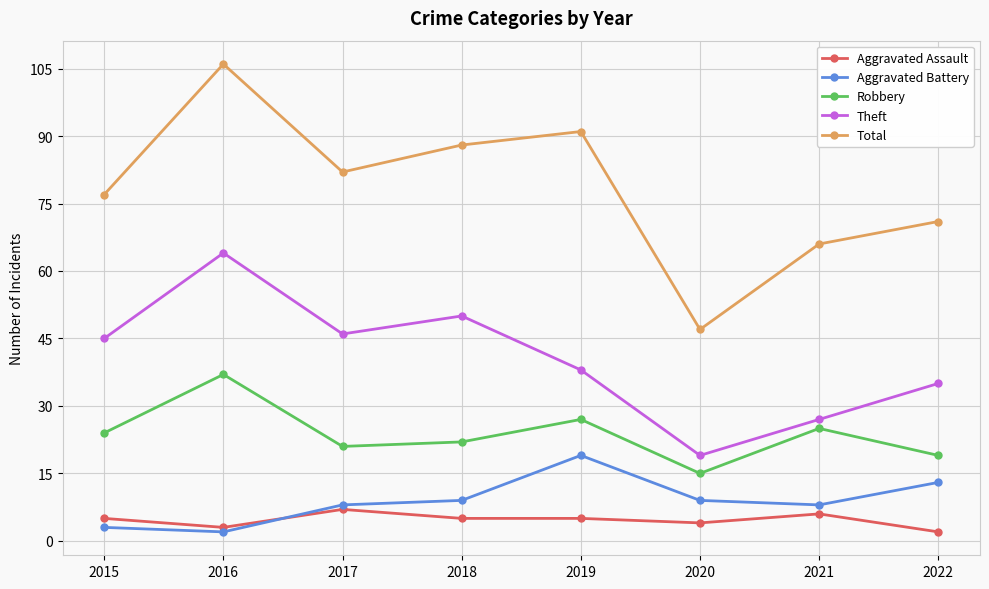

True or false: Theft and Total cross at least once.

False